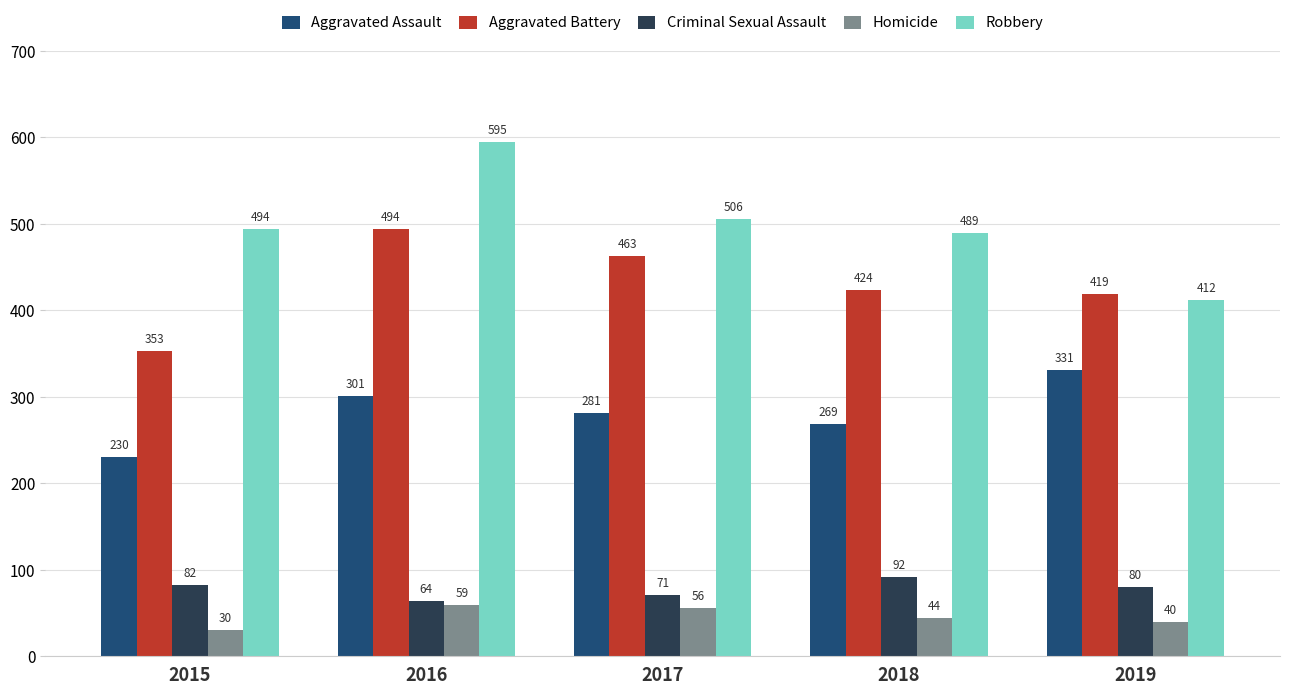

Reading left to right, transcribe all the data shown in this chart.

Aggravated Assault: 230	301	281	269	331
Aggravated Battery: 353	494	463	424	419
Criminal Sexual Assault: 82	64	71	92	80
Homicide: 30	59	56	44	40
Robbery: 494	595	506	489	412